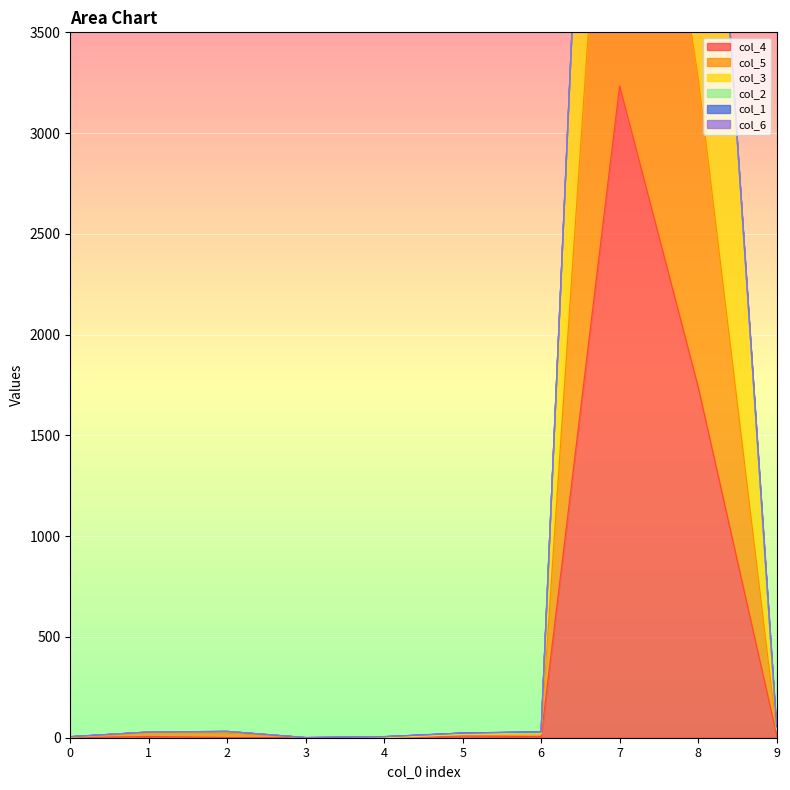

True or false: col_5 has more than 0 interior local peaks.

True